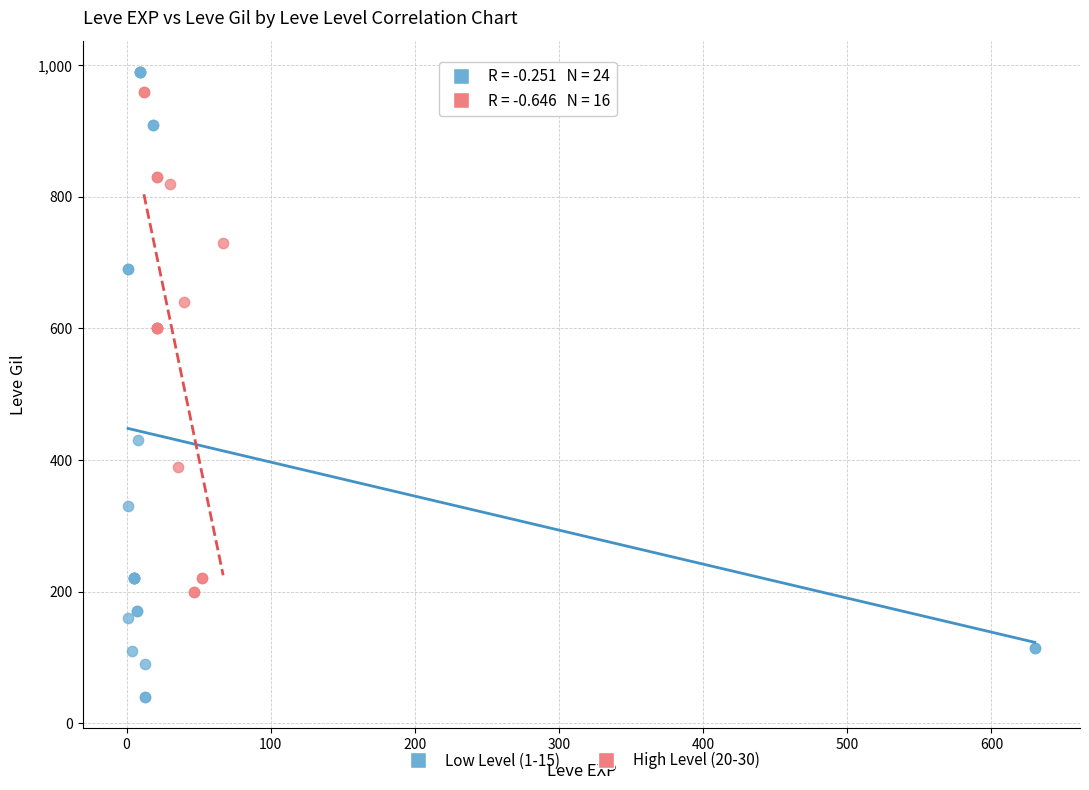

Which series contains the lowest Y value?

Low Level (1-15)